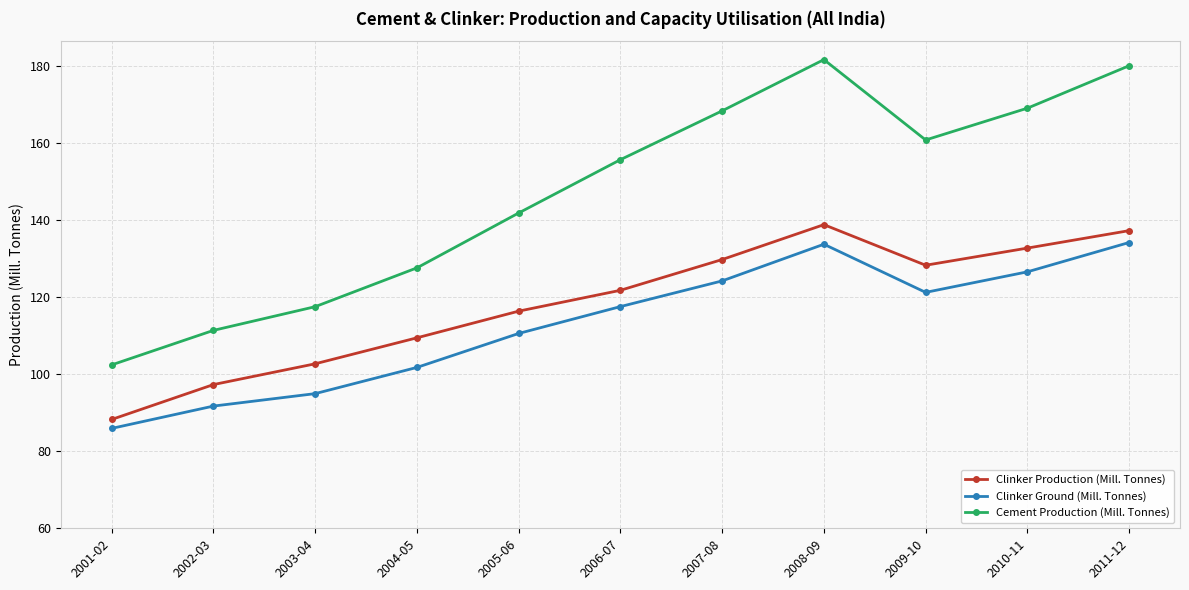

Is the value of Clinker Production (Mill. Tonnes) at 2011-12 greater than the value of Clinker Ground (Mill. Tonnes) at 2005-06?

Yes